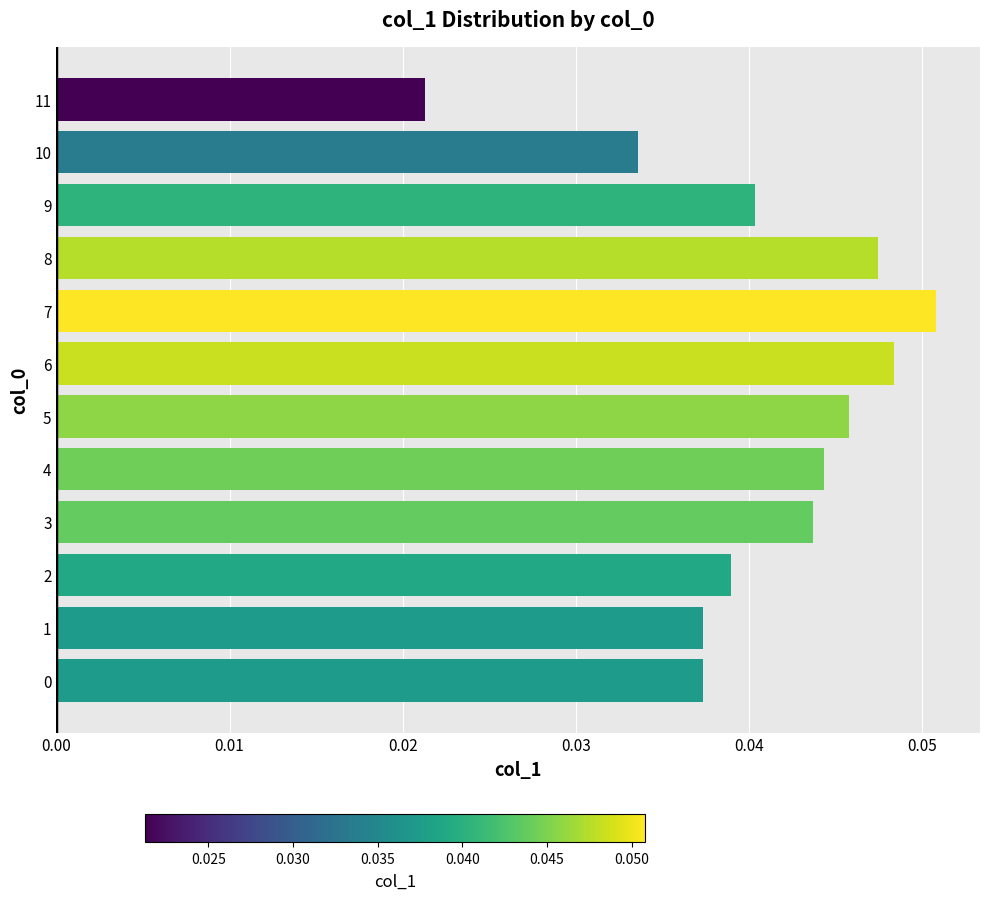

True or false: the data shows 0.1 at 3.

False